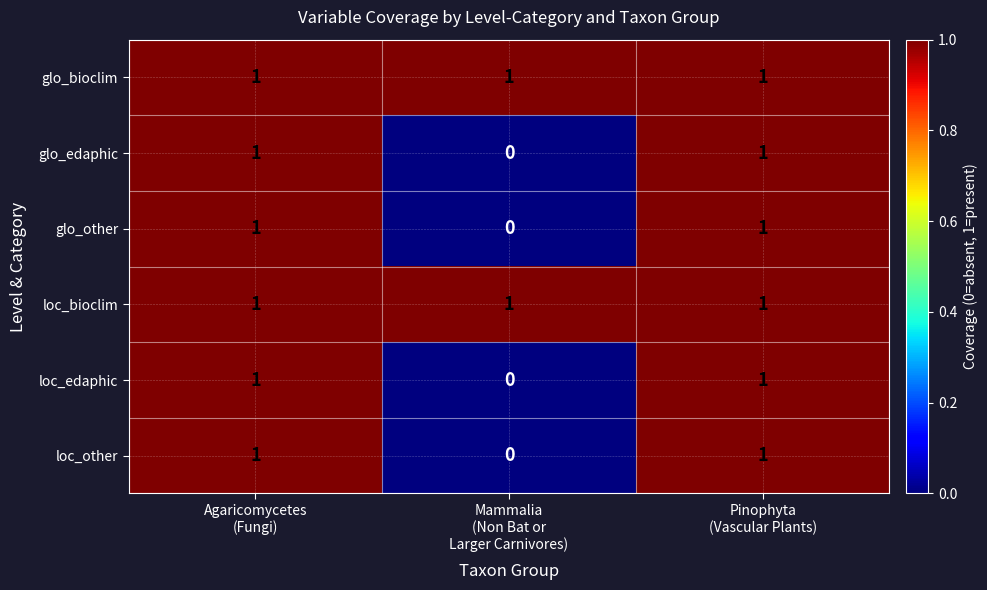

At how many categories does at least one series exceed 0?

3